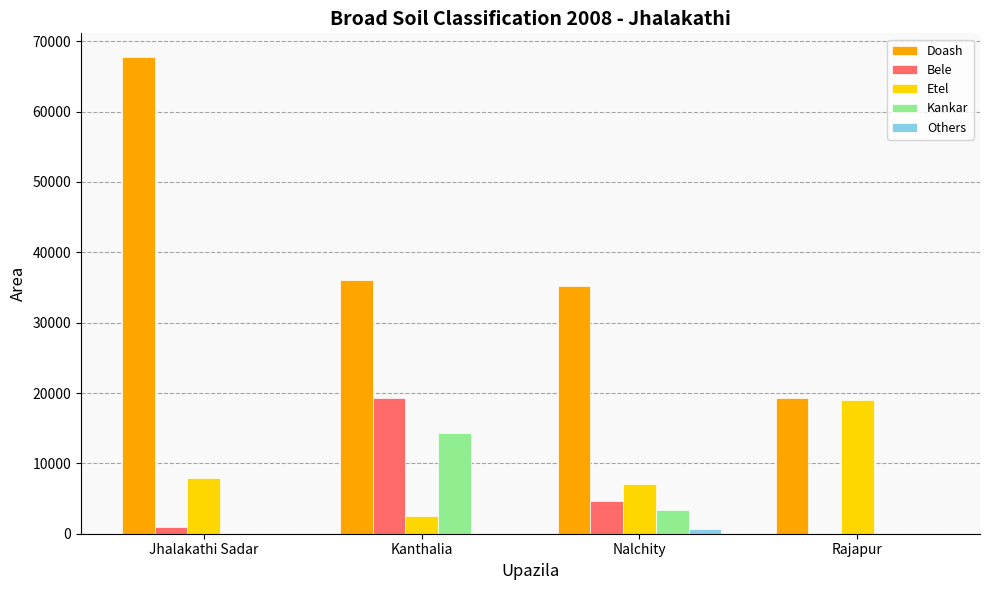

Is the value of Doash at Nalchity greater than the value of Kankar at Kanthalia?

Yes